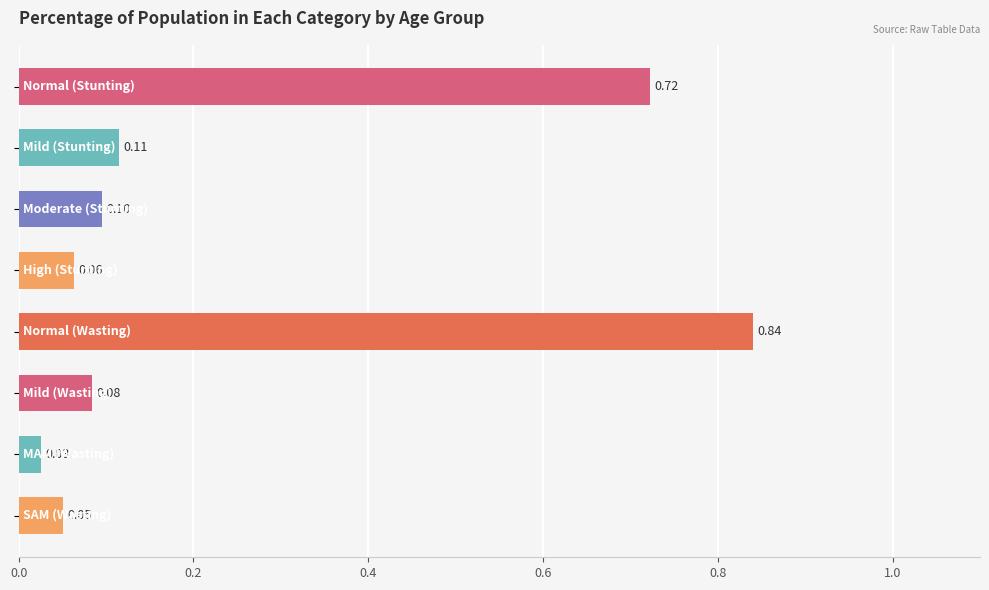

What is the sum of all values?

2.0